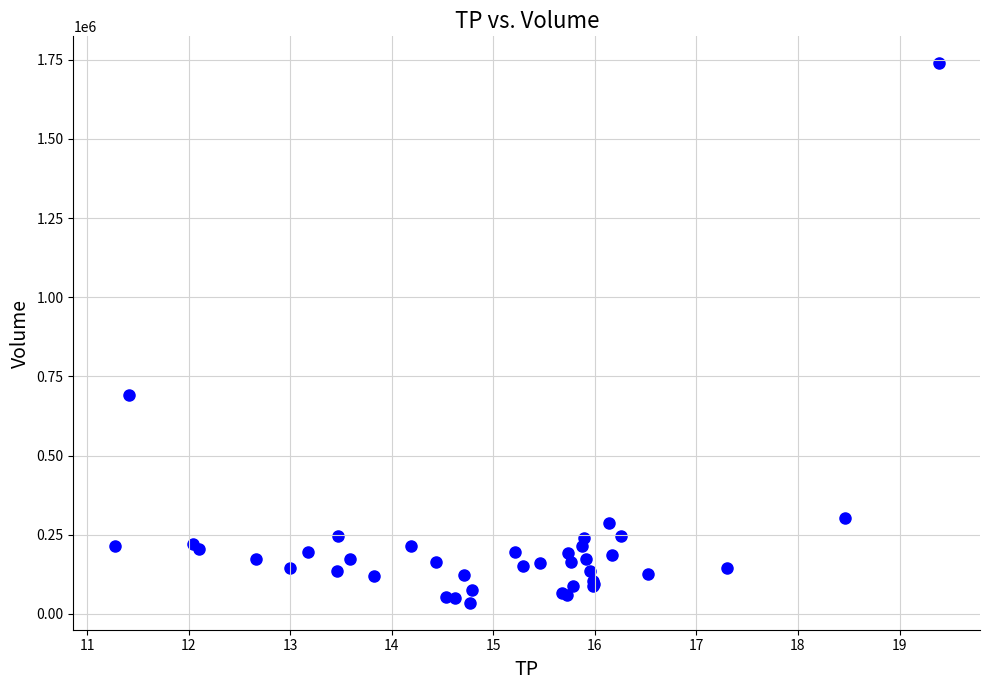

What Y value in the scatter plot is closest to 886850?

691800